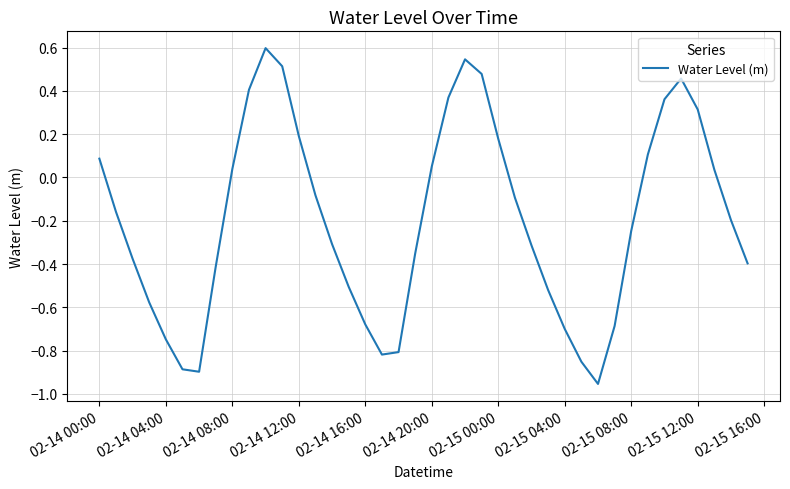

What is the difference between the maximum and minimum values?

1.6